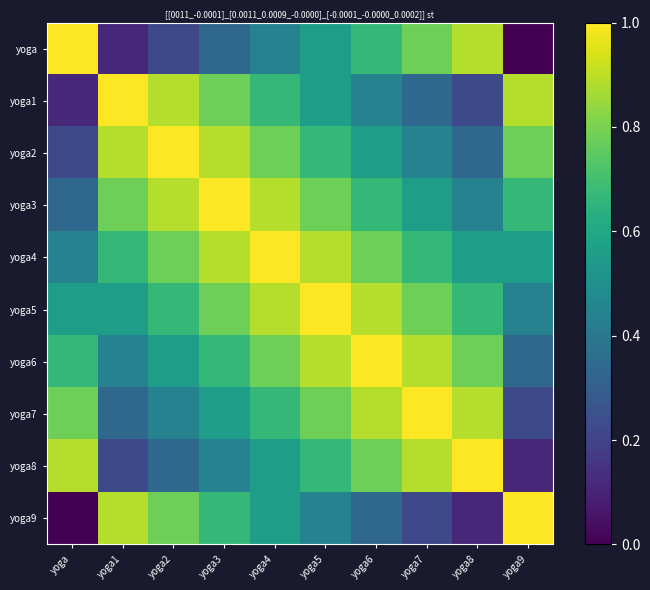

Reading left to right, transcribe all the data shown in this chart.

yoga: yoga=1.0	yoga1=0.1	yoga2=0.2	yoga3=0.3	yoga4=0.4	yoga5=0.6	yoga6=0.7	yoga7=0.8	yoga8=0.9	yoga9=0.0
yoga1: yoga=0.1	yoga1=1.0	yoga2=0.9	yoga3=0.8	yoga4=0.7	yoga5=0.6	yoga6=0.4	yoga7=0.3	yoga8=0.2	yoga9=0.9
yoga2: yoga=0.2	yoga1=0.9	yoga2=1.0	yoga3=0.9	yoga4=0.8	yoga5=0.7	yoga6=0.6	yoga7=0.4	yoga8=0.3	yoga9=0.8
yoga3: yoga=0.3	yoga1=0.8	yoga2=0.9	yoga3=1.0	yoga4=0.9	yoga5=0.8	yoga6=0.7	yoga7=0.6	yoga8=0.4	yoga9=0.7
yoga4: yoga=0.4	yoga1=0.7	yoga2=0.8	yoga3=0.9	yoga4=1.0	yoga5=0.9	yoga6=0.8	yoga7=0.7	yoga8=0.6	yoga9=0.6
yoga5: yoga=0.6	yoga1=0.6	yoga2=0.7	yoga3=0.8	yoga4=0.9	yoga5=1.0	yoga6=0.9	yoga7=0.8	yoga8=0.7	yoga9=0.4
yoga6: yoga=0.7	yoga1=0.4	yoga2=0.6	yoga3=0.7	yoga4=0.8	yoga5=0.9	yoga6=1.0	yoga7=0.9	yoga8=0.8	yoga9=0.3
yoga7: yoga=0.8	yoga1=0.3	yoga2=0.4	yoga3=0.6	yoga4=0.7	yoga5=0.8	yoga6=0.9	yoga7=1.0	yoga8=0.9	yoga9=0.2
yoga8: yoga=0.9	yoga1=0.2	yoga2=0.3	yoga3=0.4	yoga4=0.6	yoga5=0.7	yoga6=0.8	yoga7=0.9	yoga8=1.0	yoga9=0.1
yoga9: yoga=0.0	yoga1=0.9	yoga2=0.8	yoga3=0.7	yoga4=0.6	yoga5=0.4	yoga6=0.3	yoga7=0.2	yoga8=0.1	yoga9=1.0